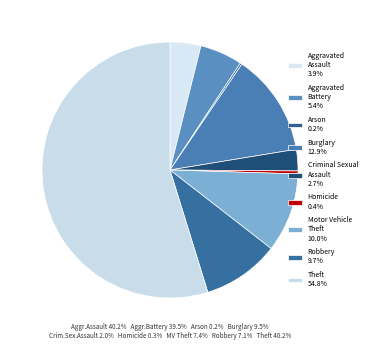

Is the sum of Burglary and Aggravated Battery greater than half?

No